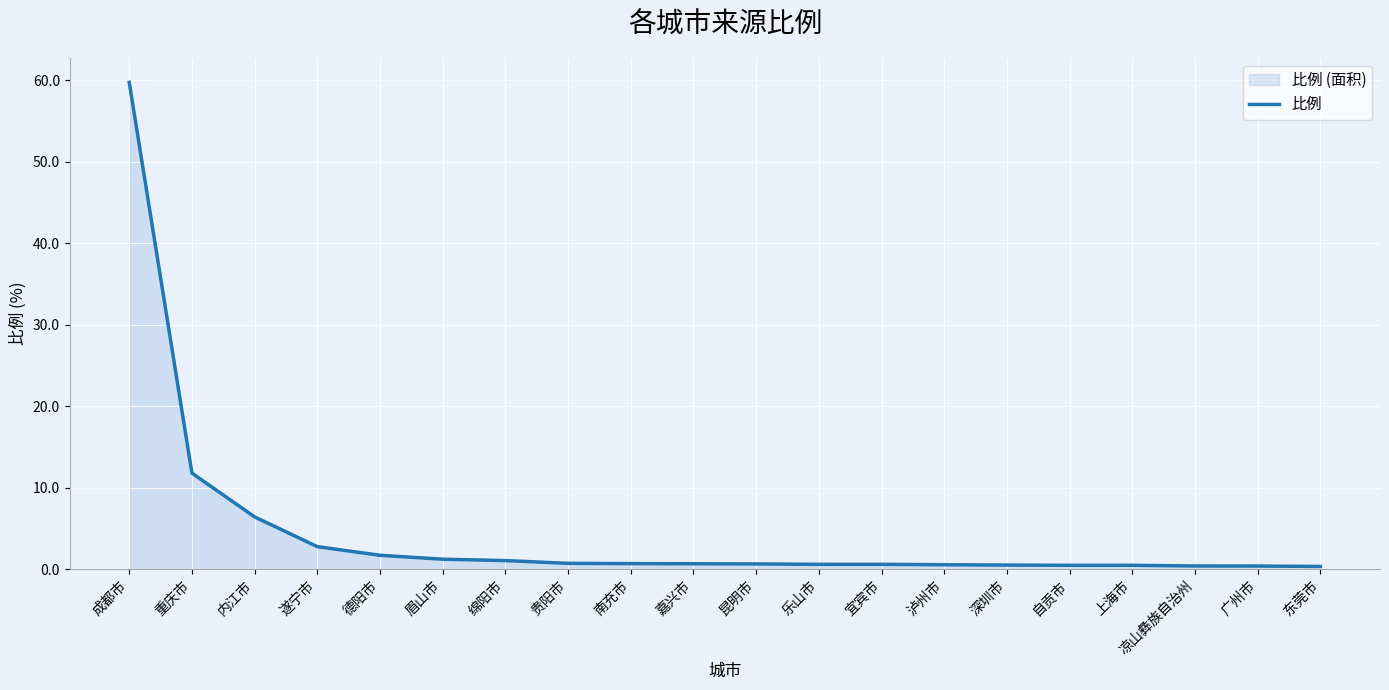

Between 乐山市 and 德阳市, which is larger?

德阳市